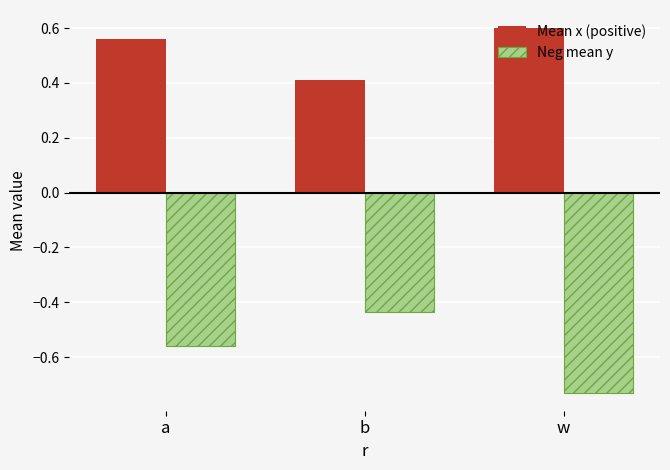

Is it true that Neg mean y equals -0.4 at a?

False